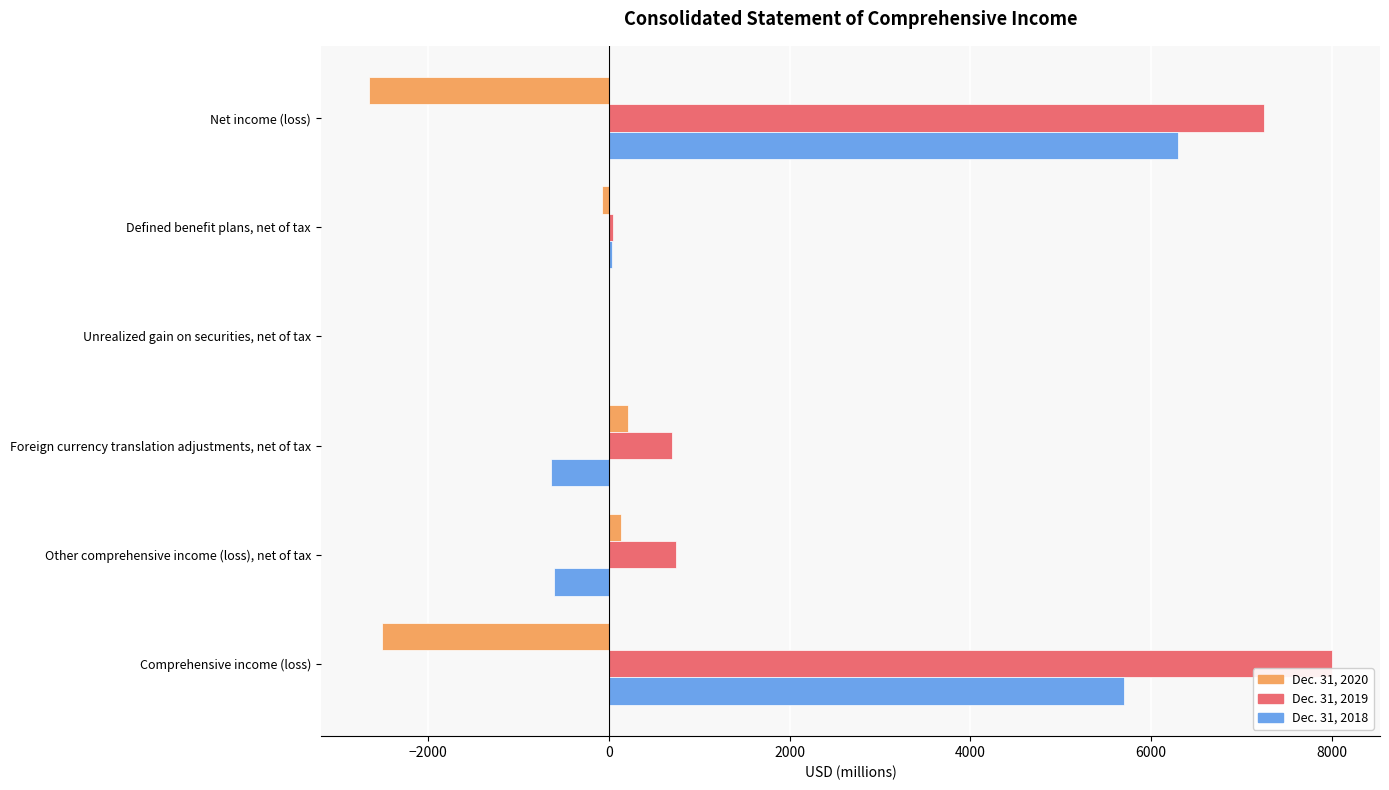

The value of Dec. 31, 2019 at Other comprehensive income (loss), net of tax is 746. True or false?

True